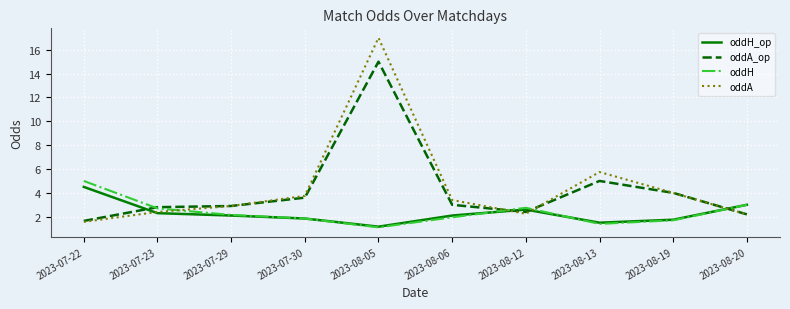

What are all the series names shown in the legend?

oddH_op, oddA_op, oddH, oddA